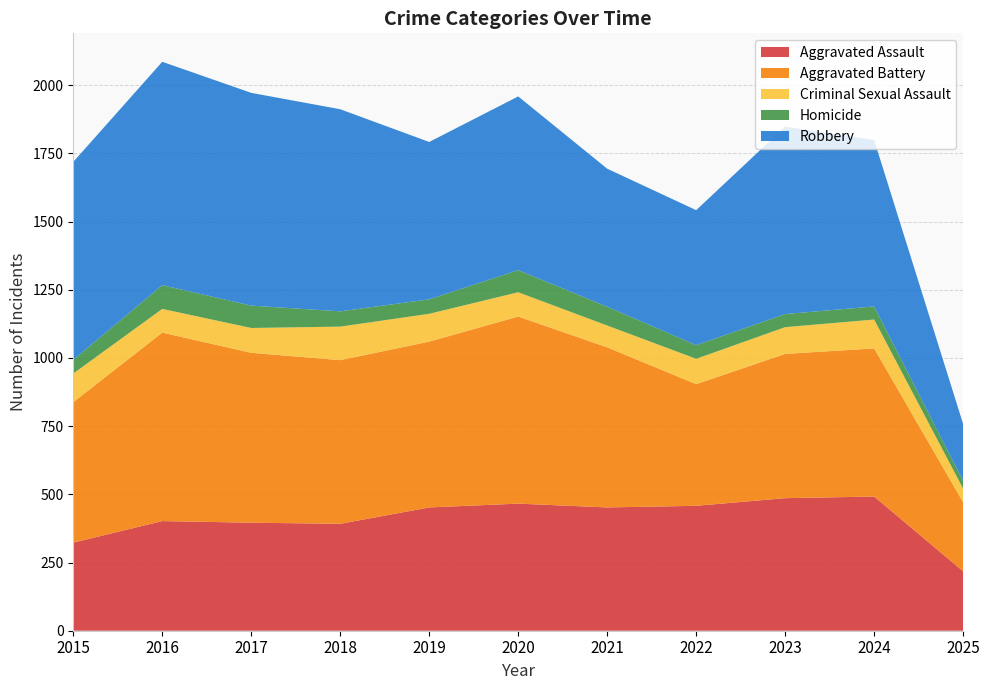

Reading right to left, list all the values displayed in this chart.

Aggravated Assault: 2025=218	2024=492	2023=486	2022=458	2021=452	2020=466	2019=452	2018=392	2017=396	2016=402	2015=323
Aggravated Battery: 2025=253	2024=543	2023=529	2022=446	2021=587	2020=686	2019=608	2018=600	2017=623	2016=691	2015=515
Criminal Sexual Assault: 2025=50	2024=106	2023=98	2022=93	2021=80	2020=89	2019=102	2018=123	2017=91	2016=87	2015=105
Homicide: 2025=28	2024=48	2023=48	2022=50	2021=69	2020=81	2019=53	2018=56	2017=82	2016=87	2015=50
Robbery: 2025=209	2024=610	2023=687	2022=495	2021=506	2020=637	2019=577	2018=741	2017=780	2016=819	2015=726